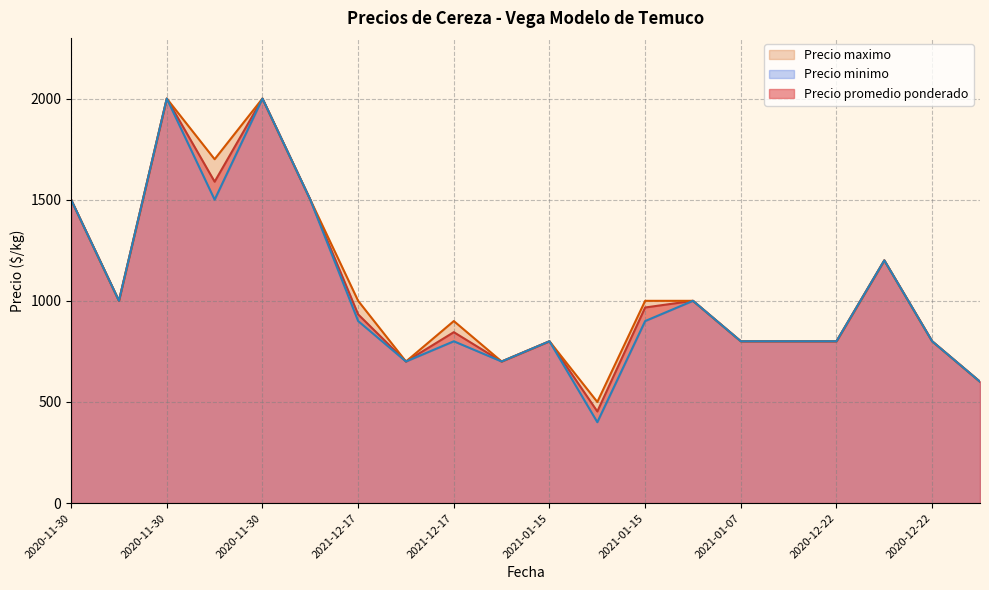

Between 2020-11-30 and 2021-12-17, which is larger?

2020-11-30